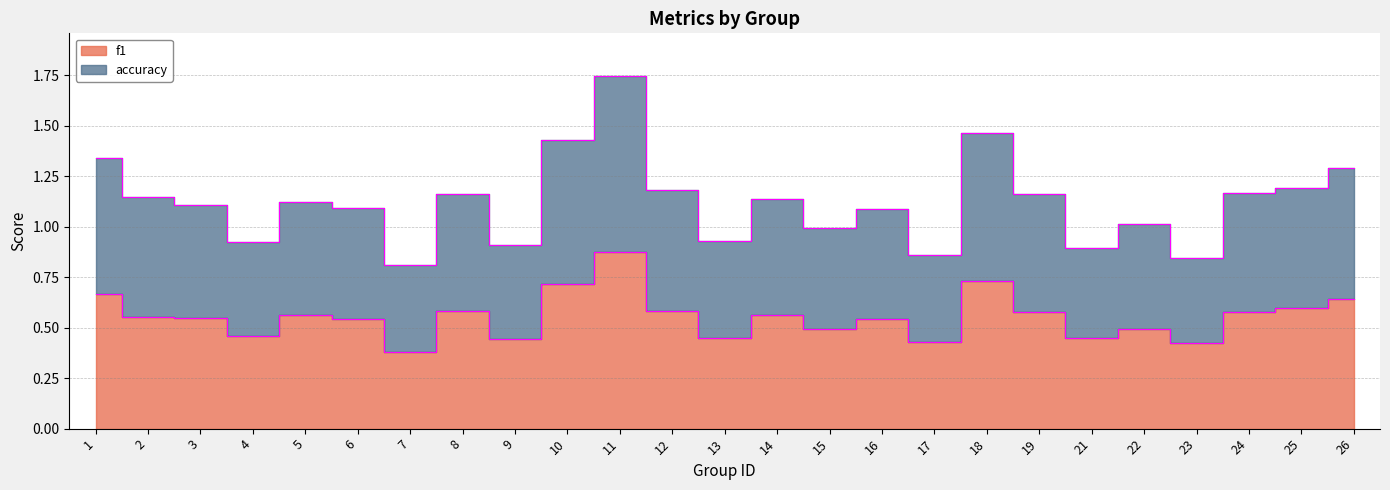

What is the value of the accuracy point at the 22nd from the left?

0.8